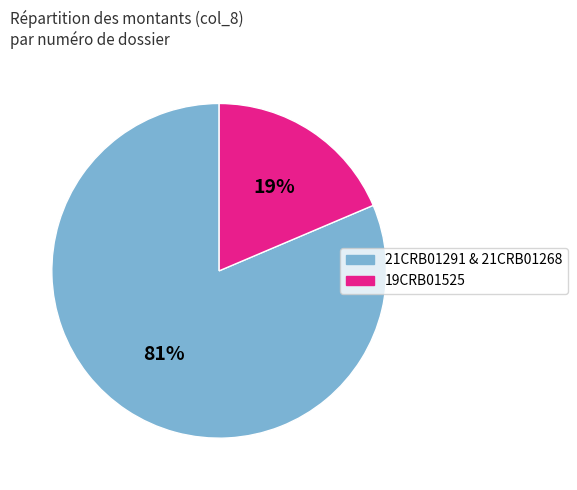

Is there a majority slice in this chart?

Yes